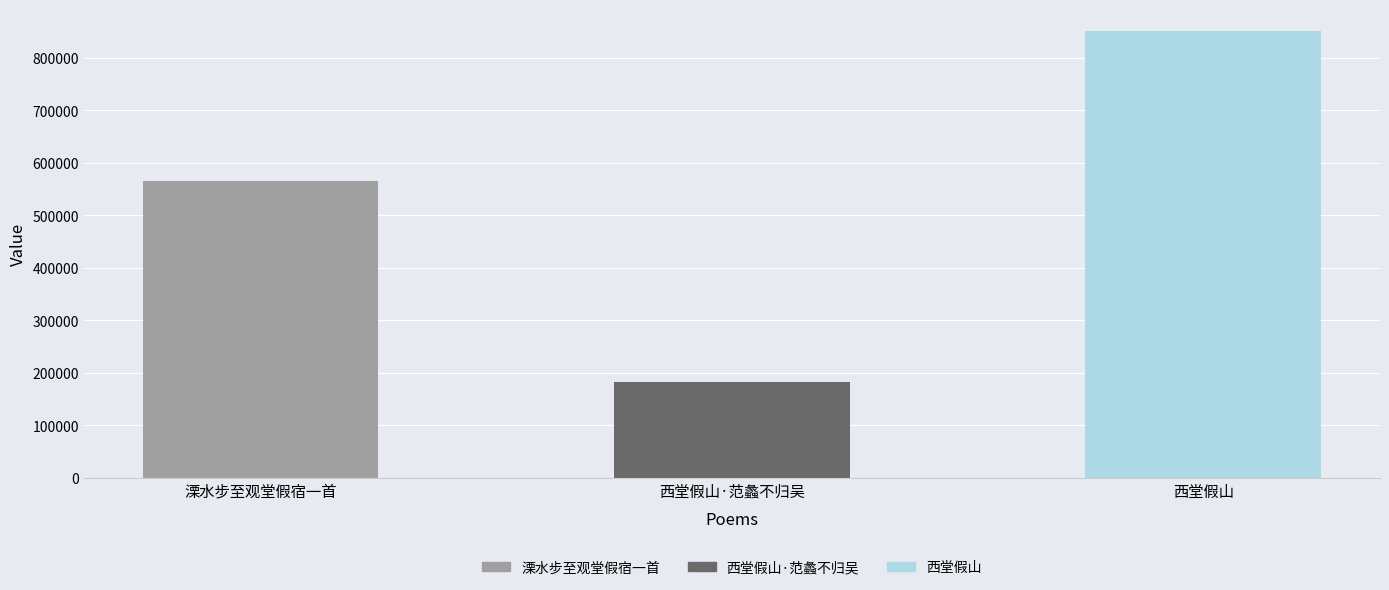

What is the smallest value displayed?

183050